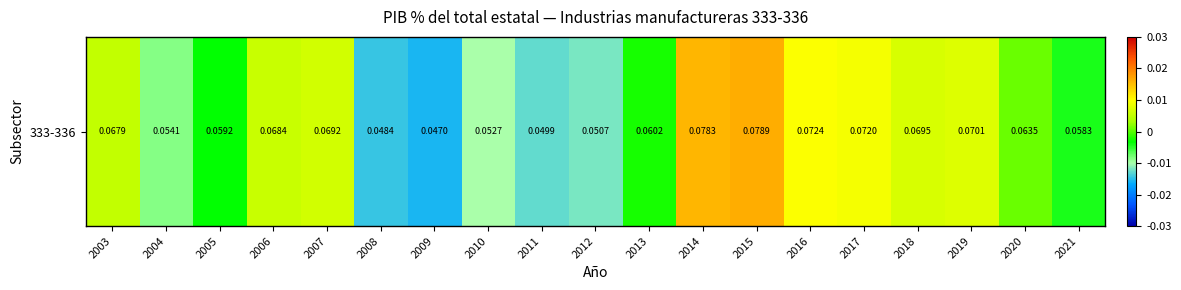

At which label is the value closest to 0?

2020